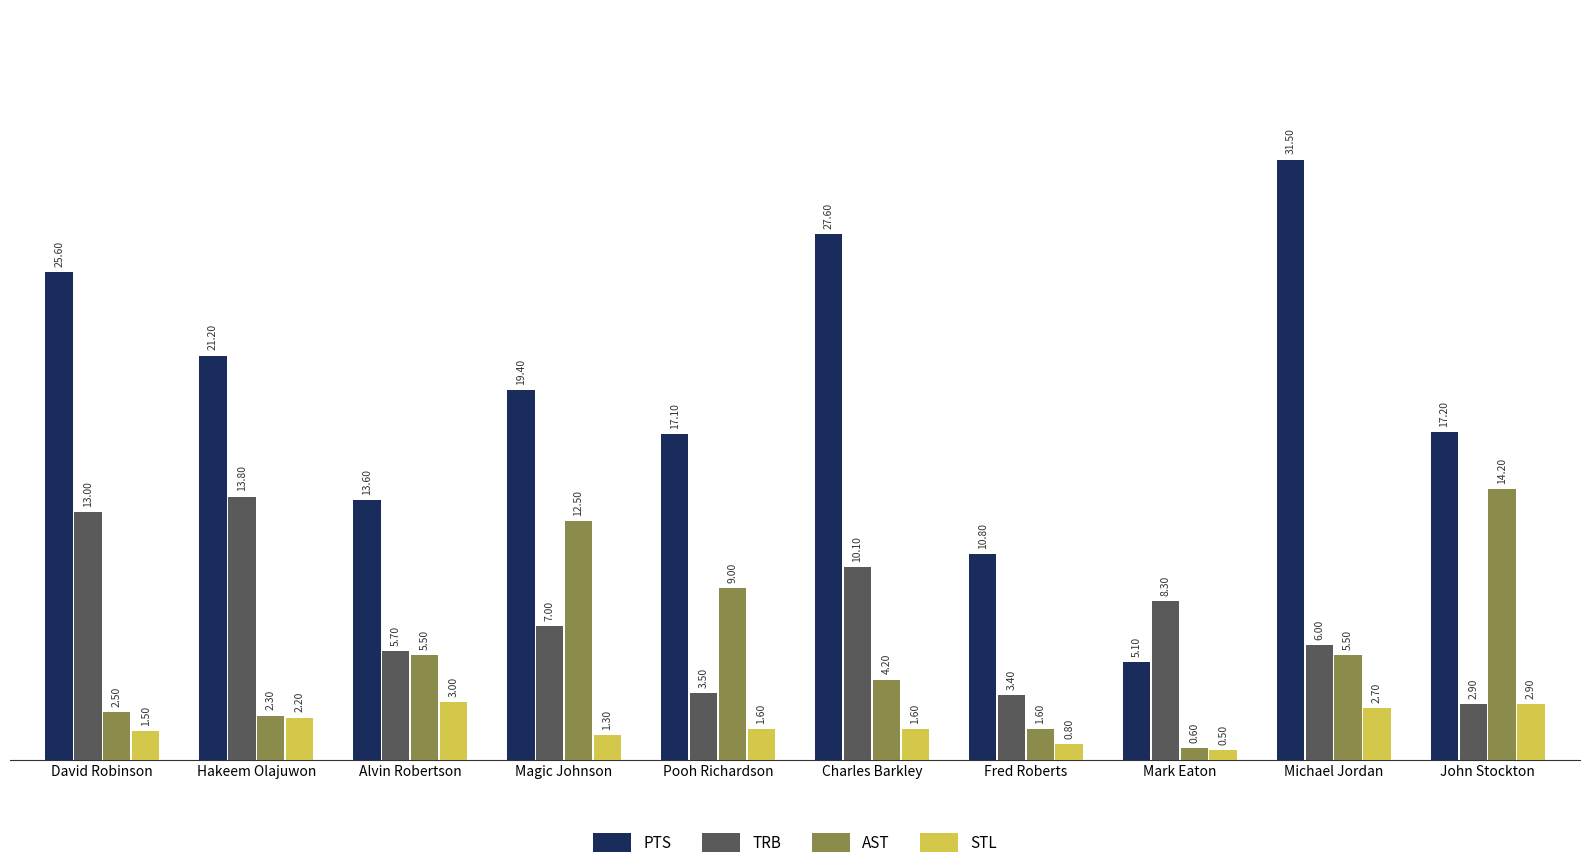

What is the difference between the second highest and second lowest values in the PTS series?

16.8